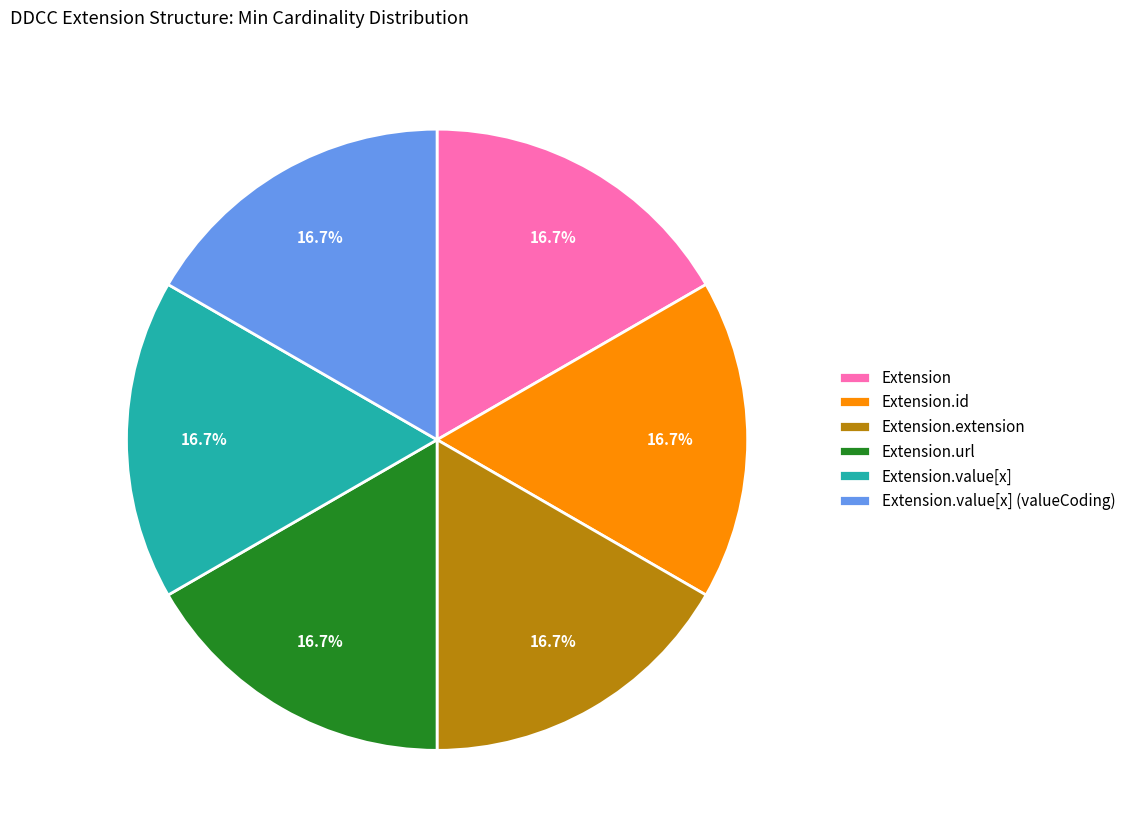

How much of the chart is everything except Extension?

83.3%